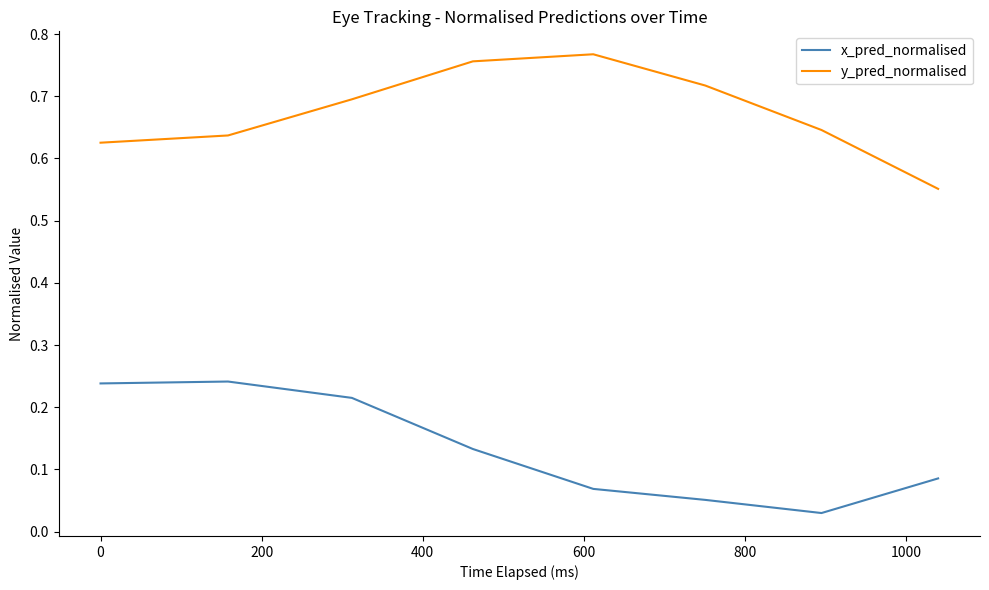

Which series has the largest total across all categories?

y_pred_normalised